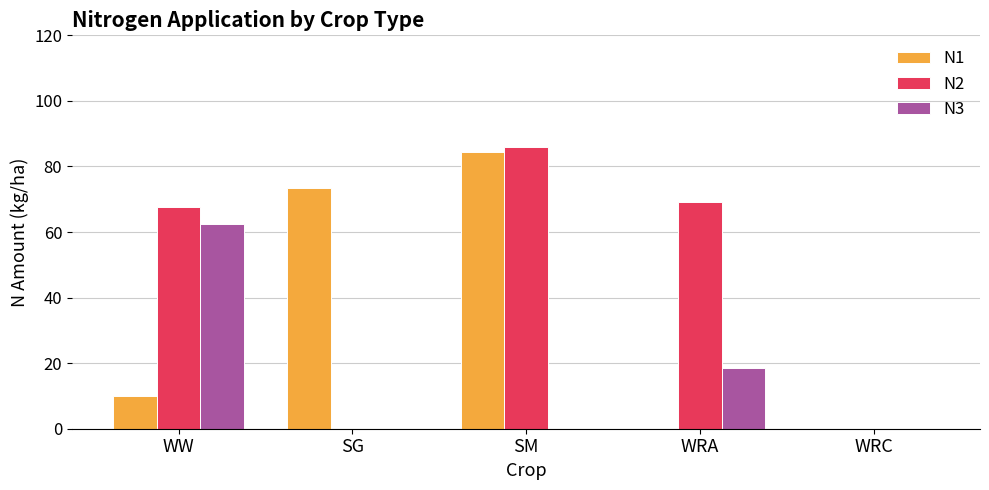

The value of N2 at WW is 21.5. True or false?

False